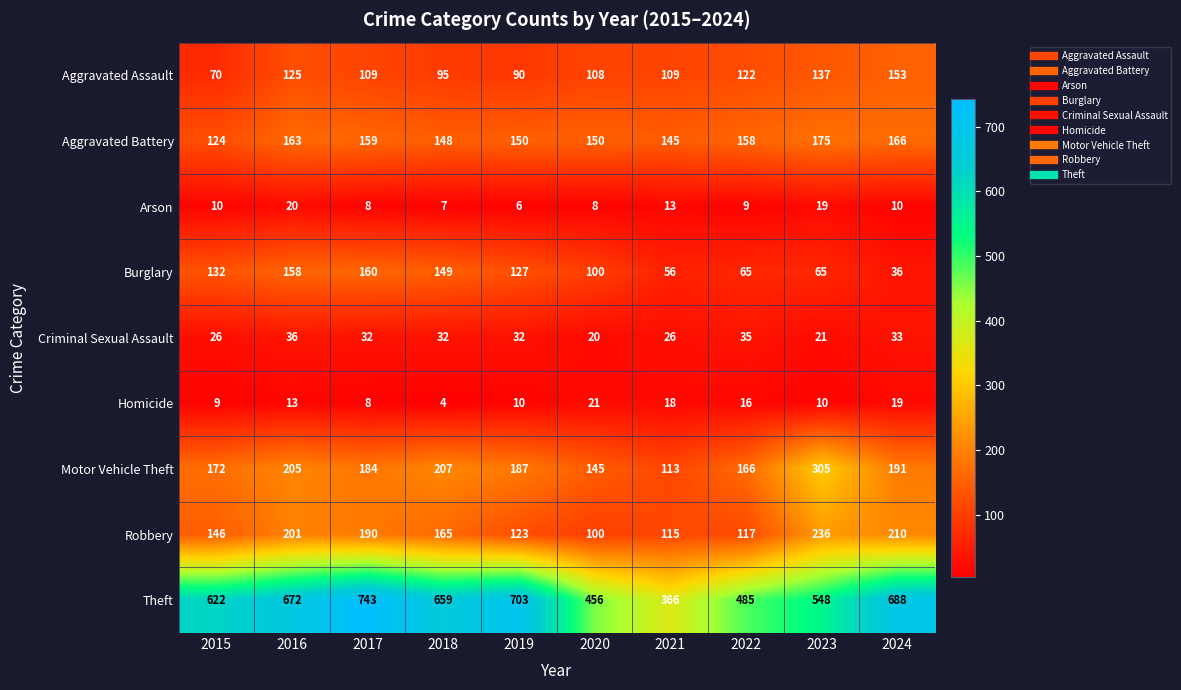

At how many categories does at least one series exceed 695?

2